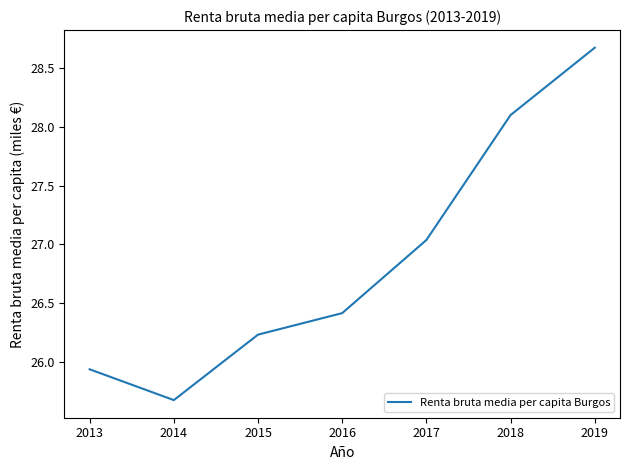

What is the smallest value displayed?

25.7